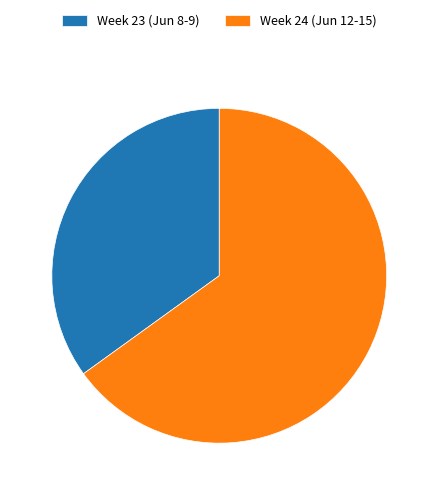

True or false: Week 23 (Jun 8-9) accounts for 20% of the total.

False